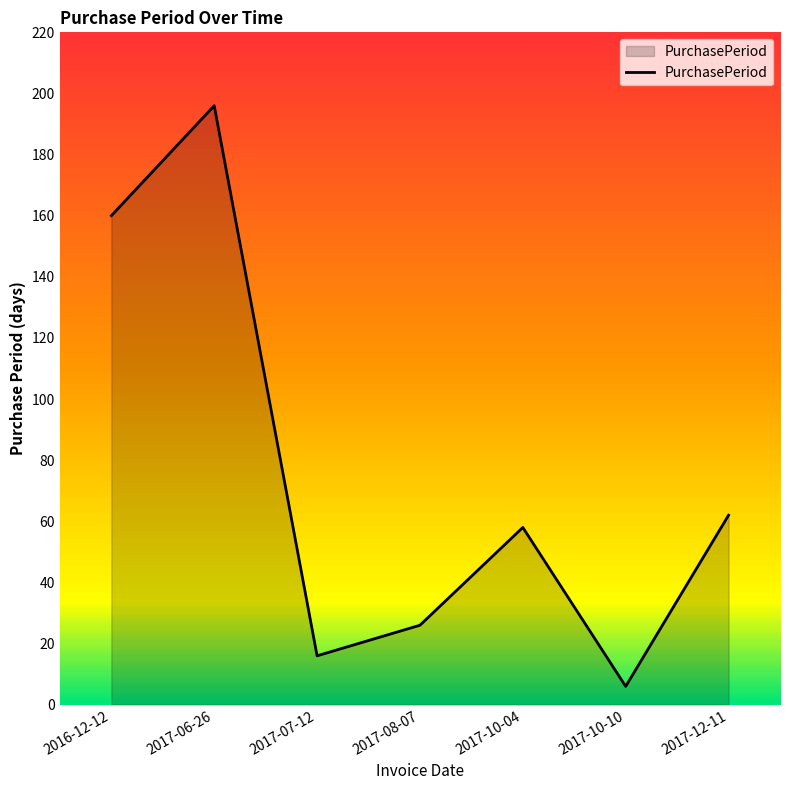

How many lines are shown in the chart?

1